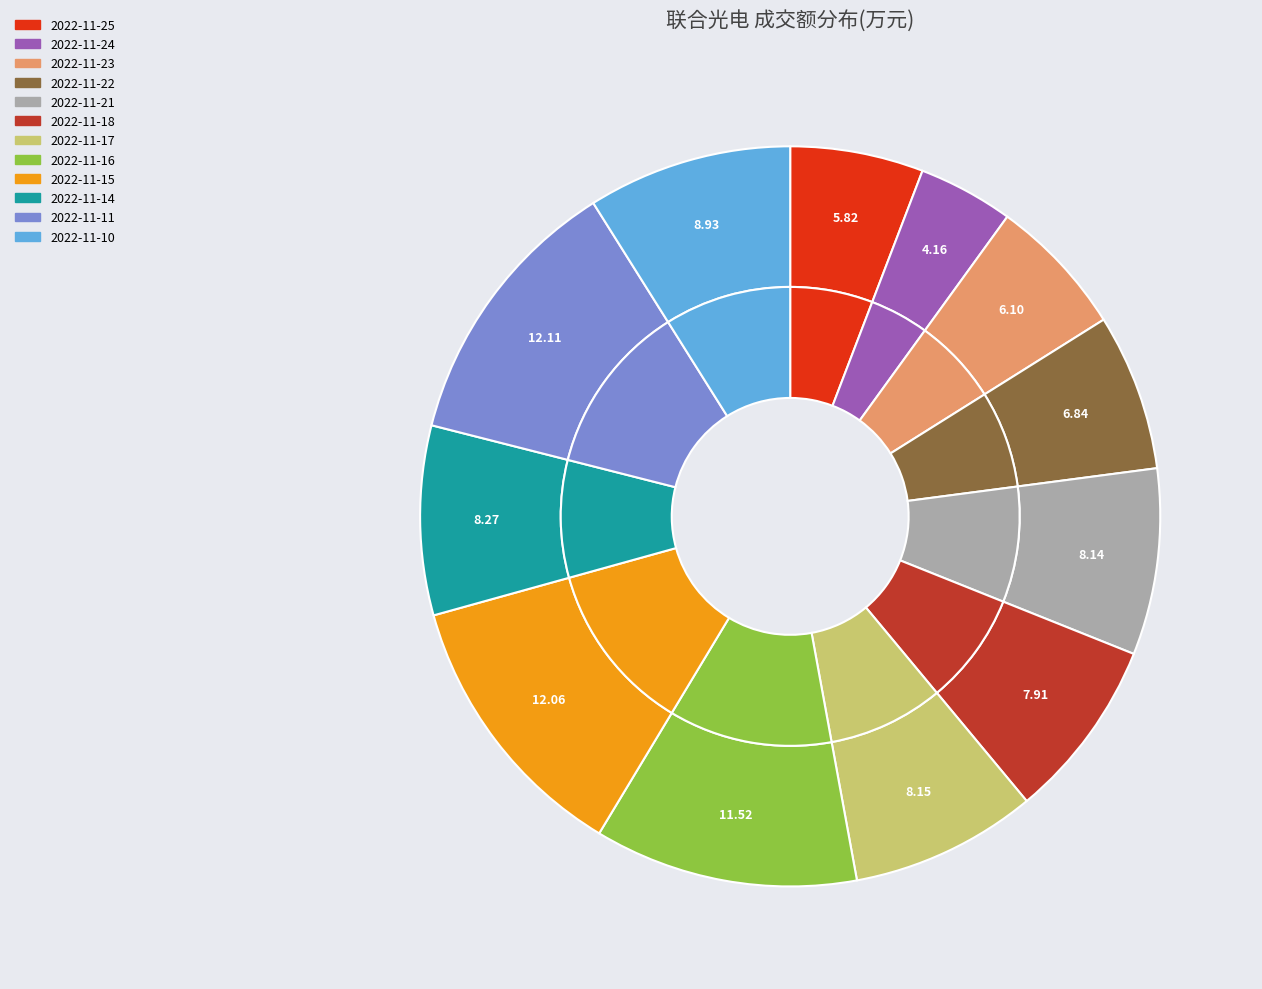

To the nearest percent, what percentage of the pie is 2022-11-22?

7%